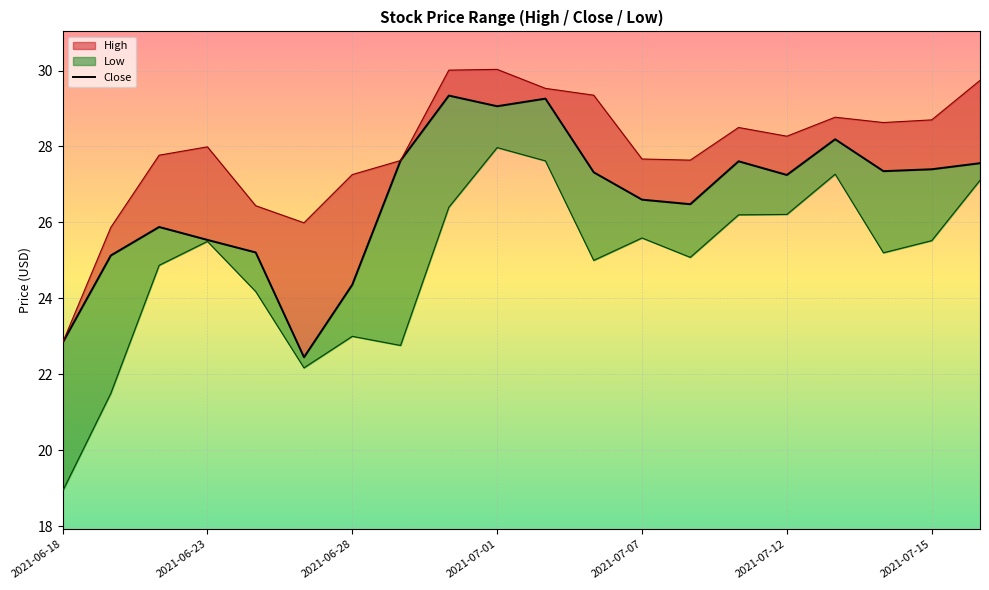

What is the ratio of the value at 2021-07-01 to the value at 2021-06-18?

1.3